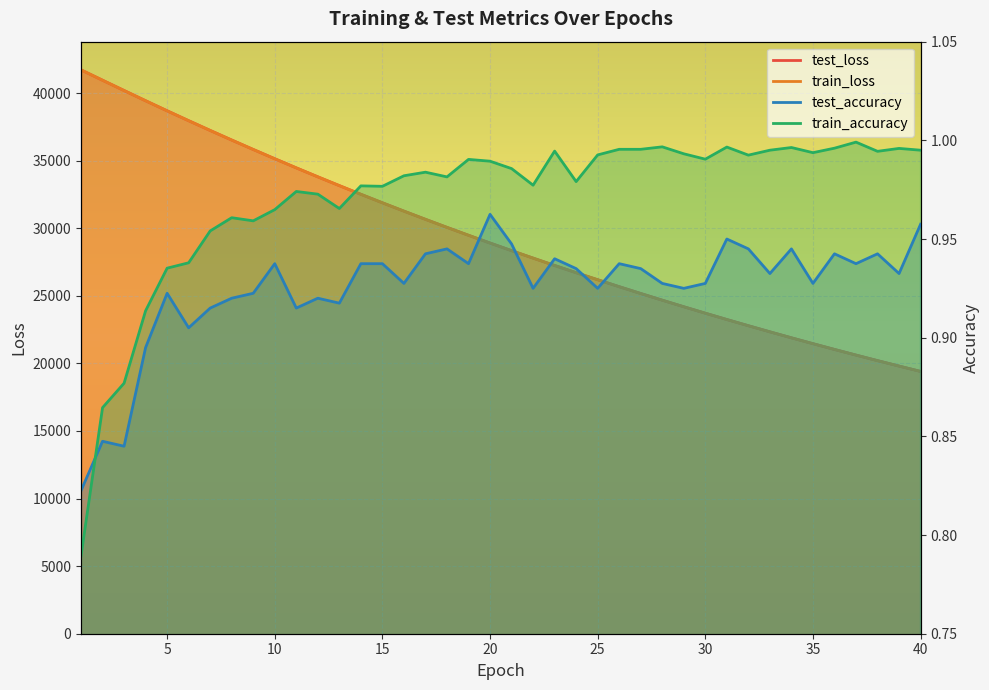

True or false: test_accuracy and train_loss cross at least once.

False